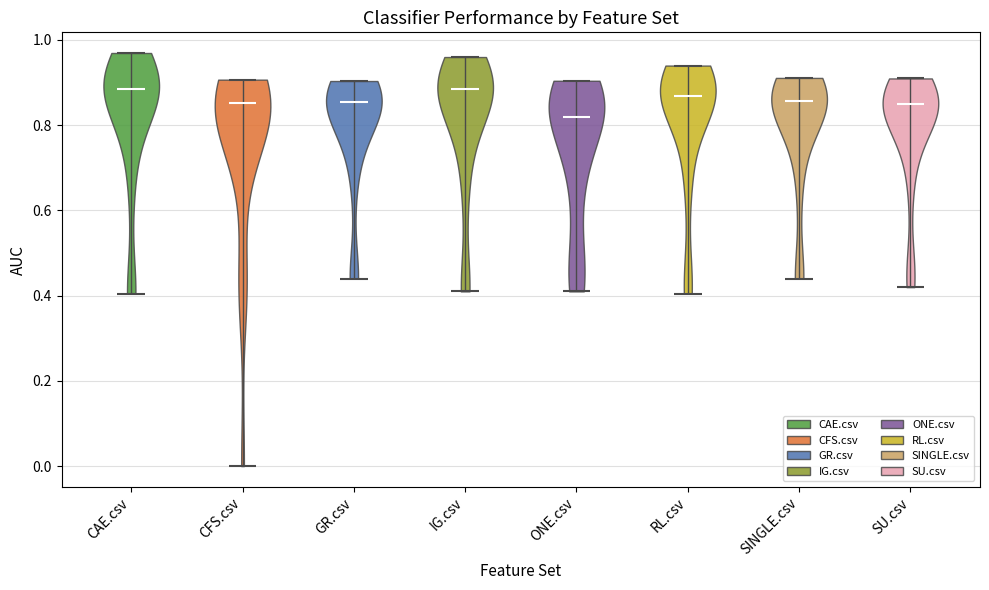

Reading left to right, read every violin against the y-axis: where its median line is, and the lowest and highest points it reaches. The values are not printed on the chart, so give them approximately, as read against the axis.

CAE.csv: median line 0.88, lowest point 0.40, highest point 0.96
CFS.csv: median line 0.86, lowest point 0.00, highest point 0.90
GR.csv: median line 0.86, lowest point 0.44, highest point 0.90
IG.csv: median line 0.88, lowest point 0.42, highest point 0.96
ONE.csv: median line 0.82, lowest point 0.42, highest point 0.90
RL.csv: median line 0.86, lowest point 0.40, highest point 0.94
SINGLE.csv: median line 0.86, lowest point 0.44, highest point 0.92
SU.csv: median line 0.84, lowest point 0.42, highest point 0.90